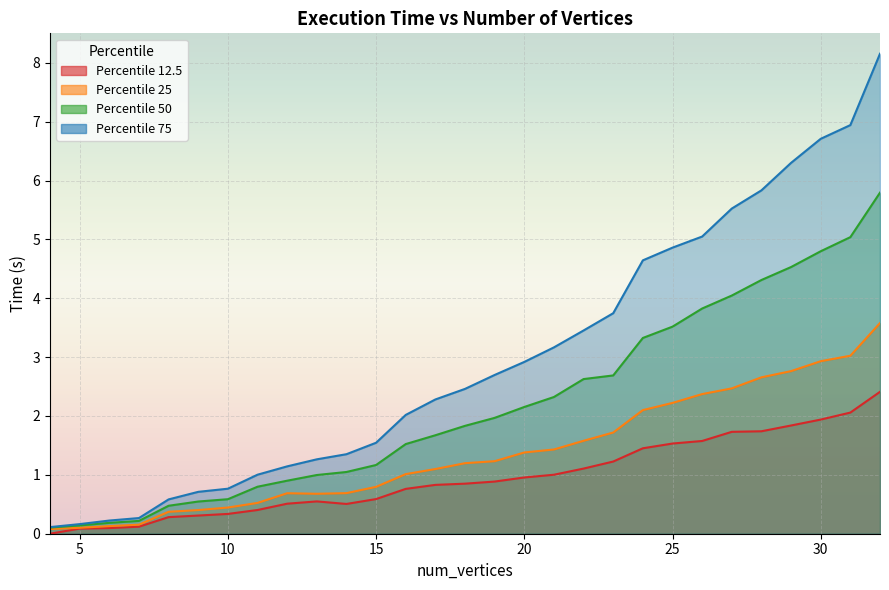

True or false: 75 and 12.5 intersect in this chart.

False